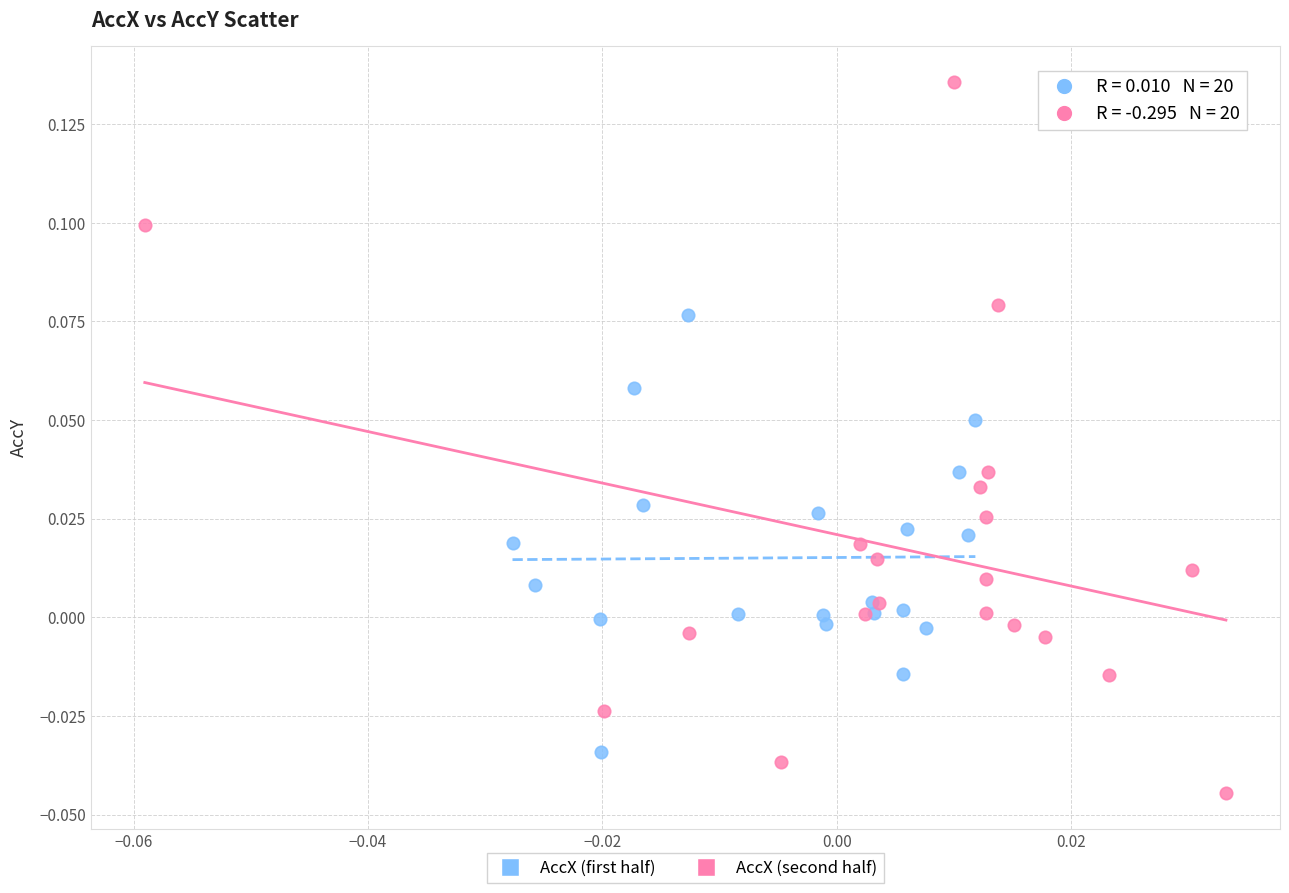

Which series has the widest spread of Y values?

AccX (second half)